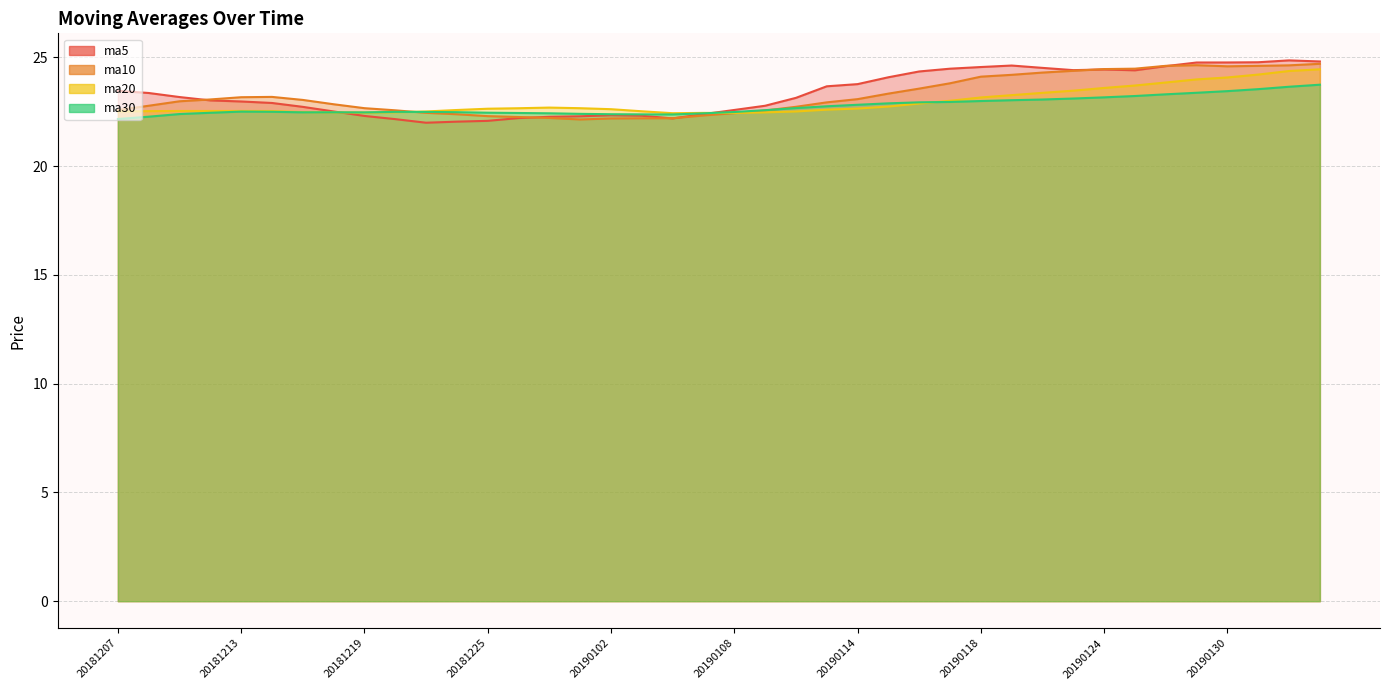

At which label does ma30 reach its peak?

20190211